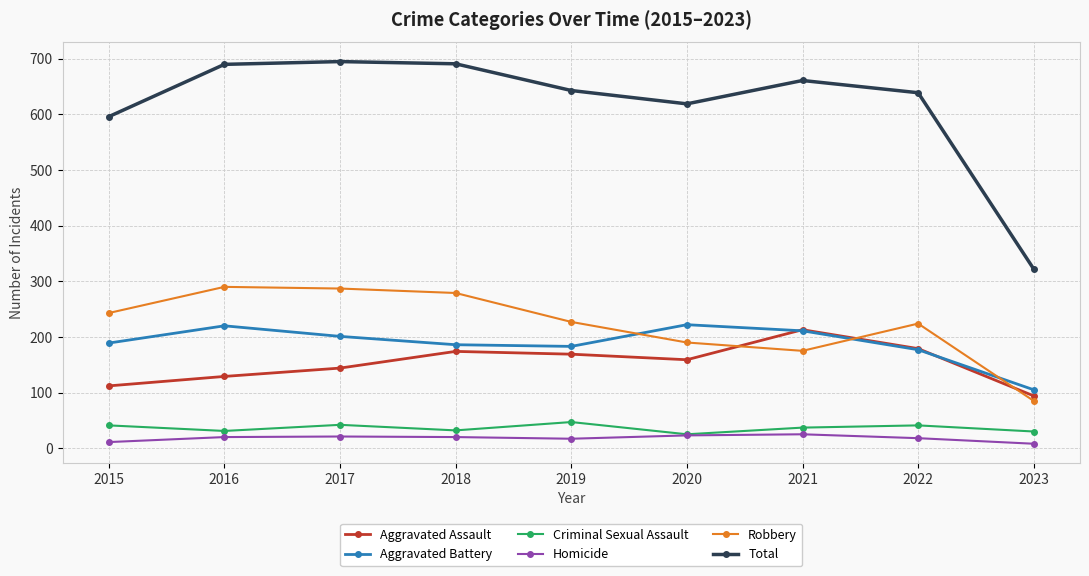

Read the Homicide value at 2023.

8